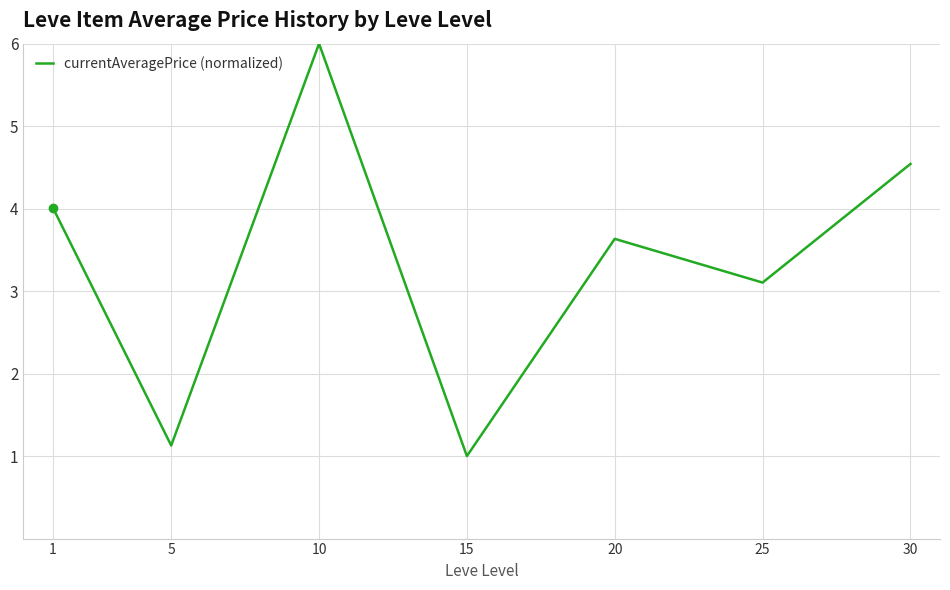

Does the chart have visible grid lines?

Yes